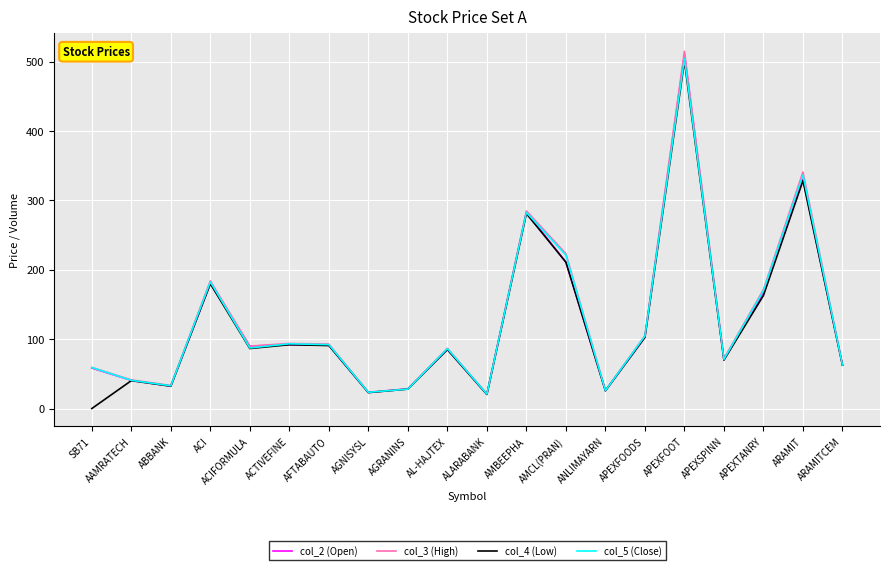

How many series are shown in this chart?

4